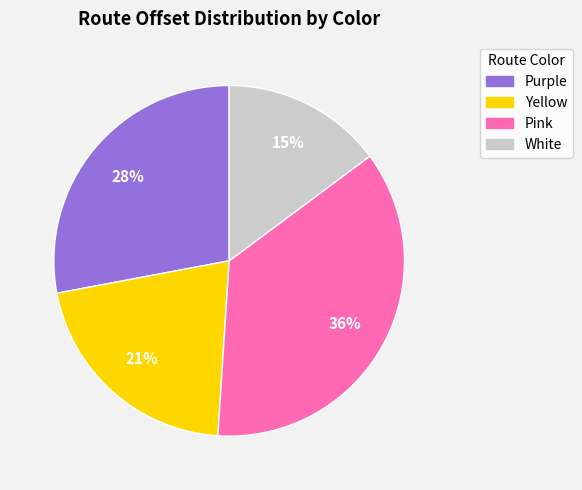

Is there a majority slice in this chart?

No